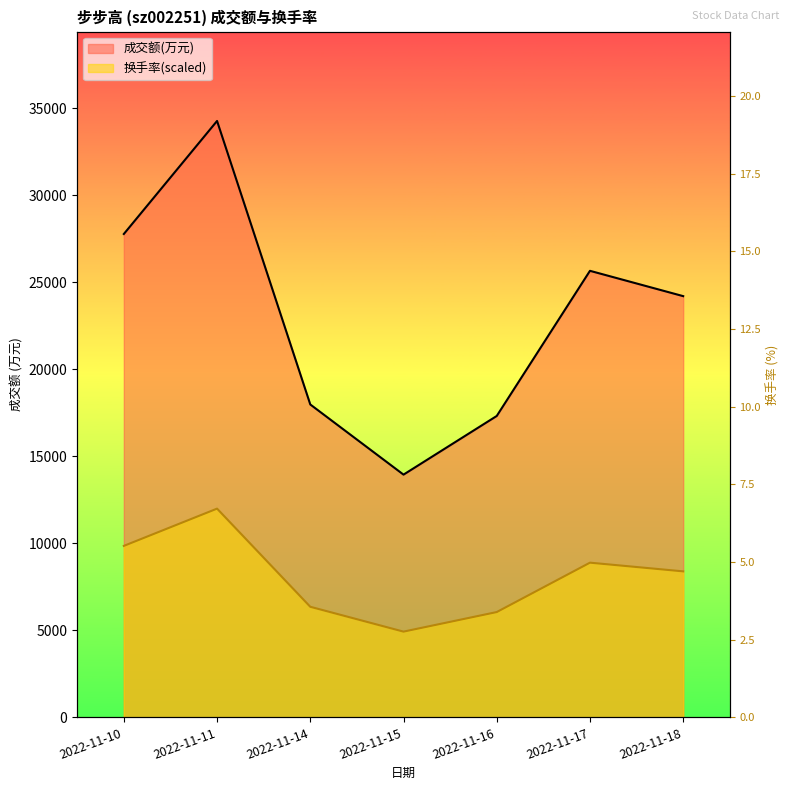

What is the highest value of the 换手率 series?

11994.9